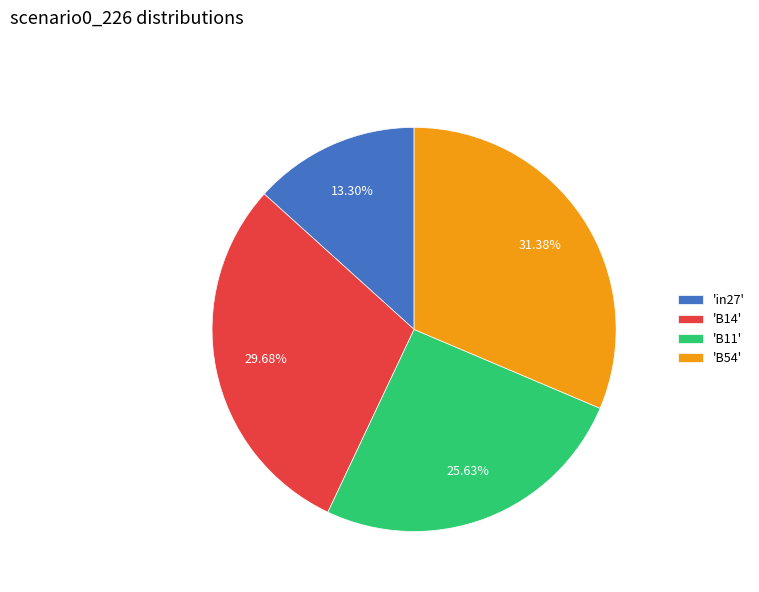

Which category has the biggest portion of the pie?

'B54'